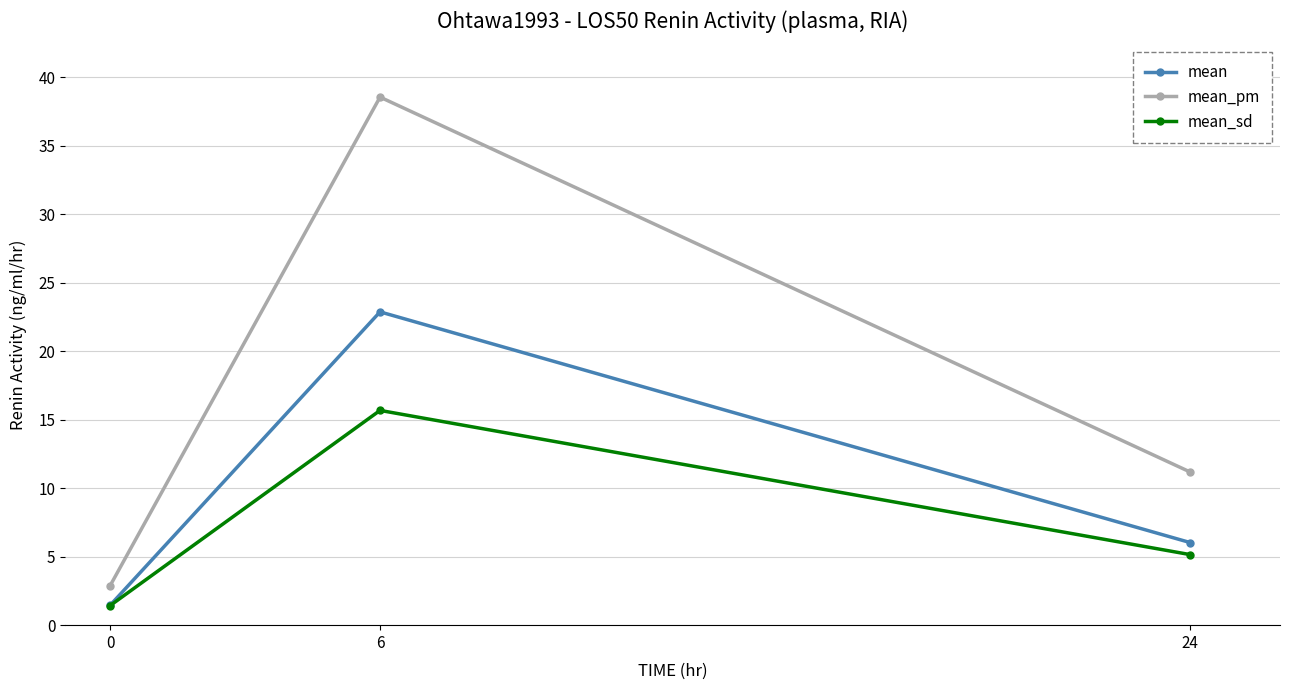

The value of mean_pm at 24 is 11.2. True or false?

True